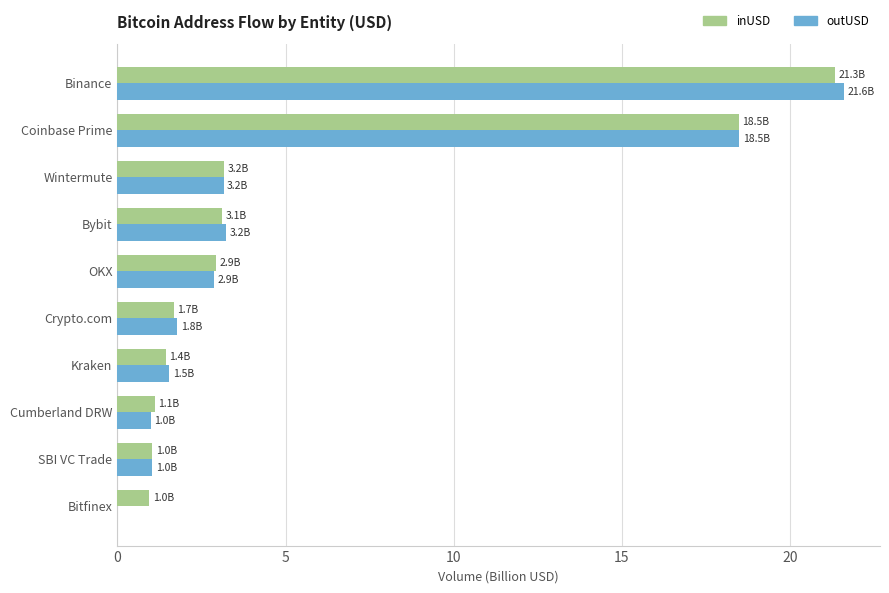

What is the sum of all outUSD values?

54.7